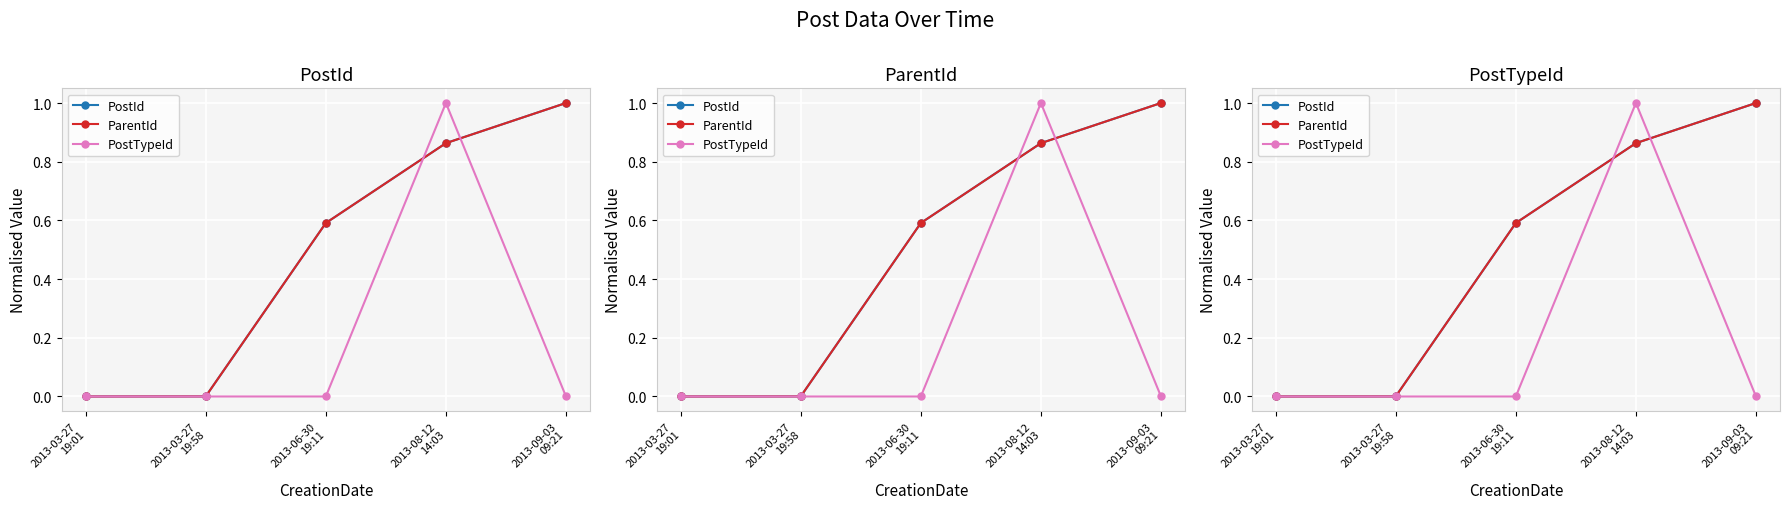

Which series has the widest spread of values?

PostId